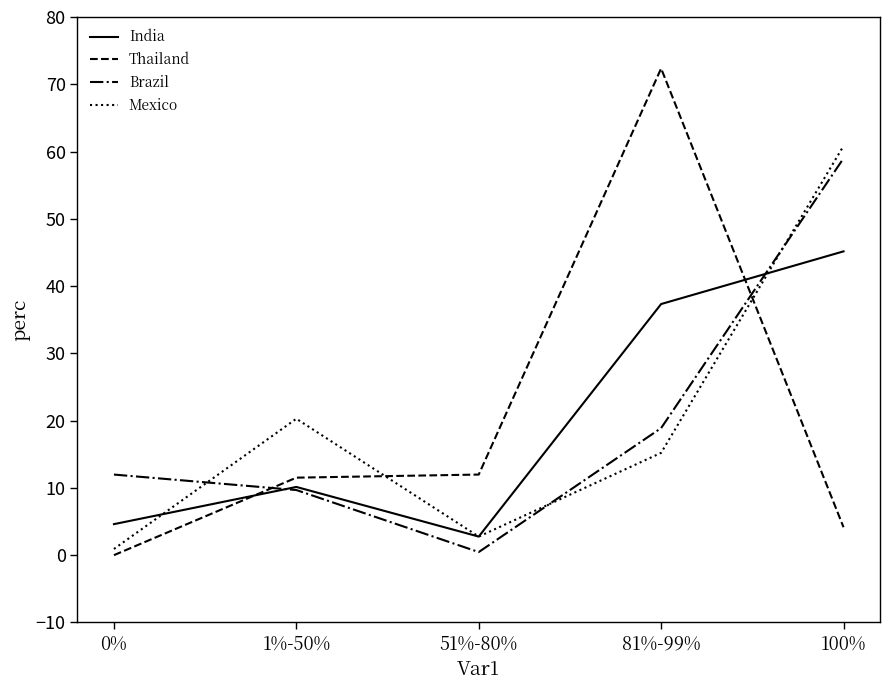

What are all the series names shown in the legend?

India, Thailand, Brazil, Mexico